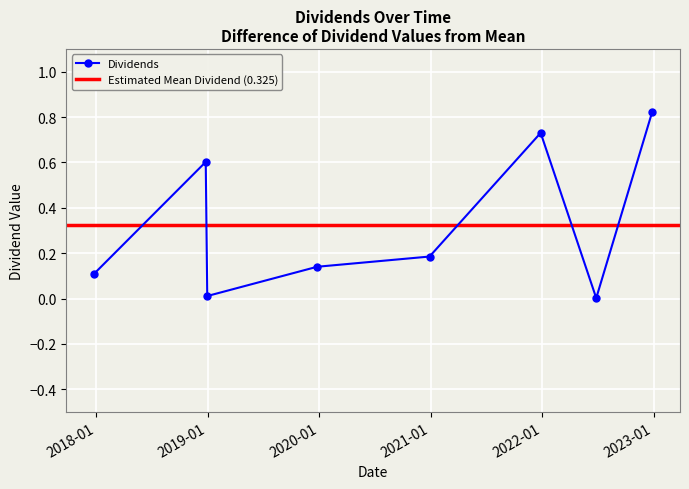

Reading left to right, extract all data points from this chart.

2017-12-26=0.1	2018-12-26=0.6	2018-12-31=0.0	2019-12-26=0.1	2020-12-28=0.2	2021-12-27=0.7	2022-06-27=0.0	2022-12-27=0.8